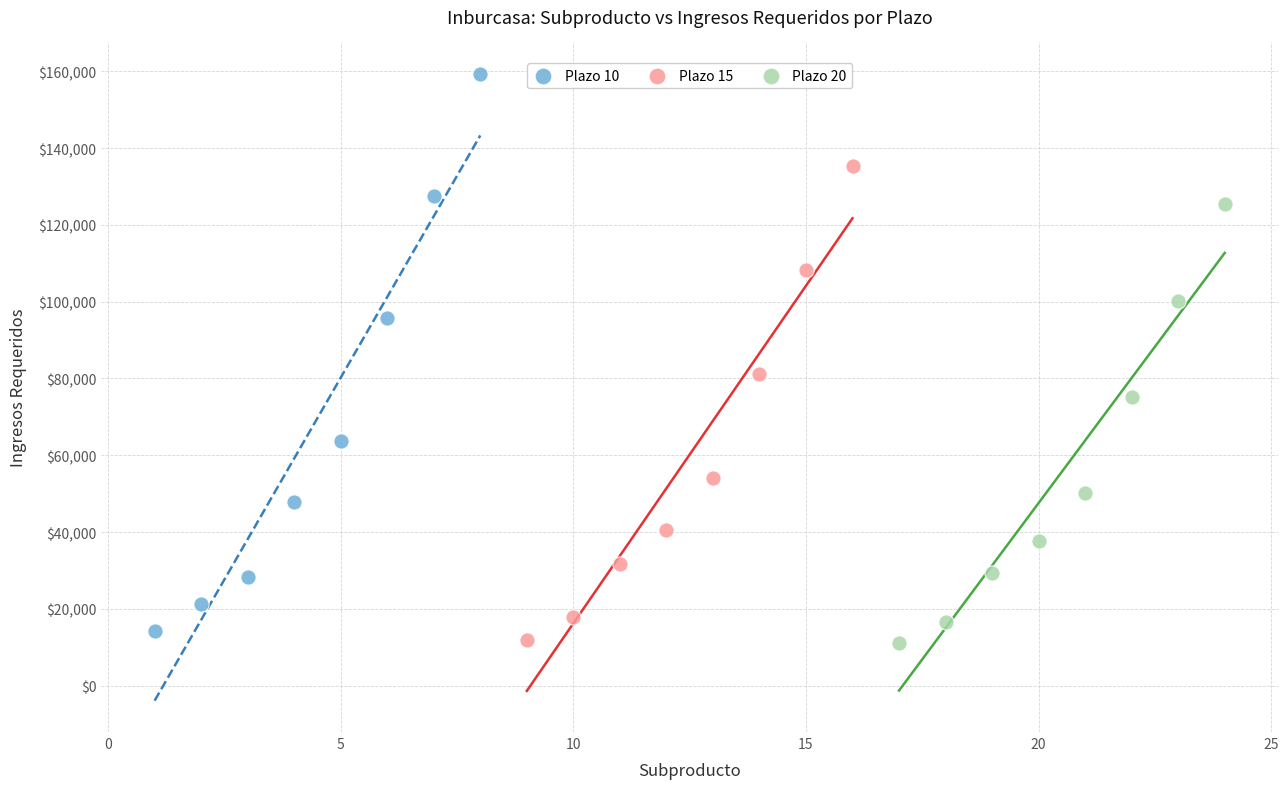

What are all the series names shown in the legend?

Plazo 10, Plazo 15, Plazo 20